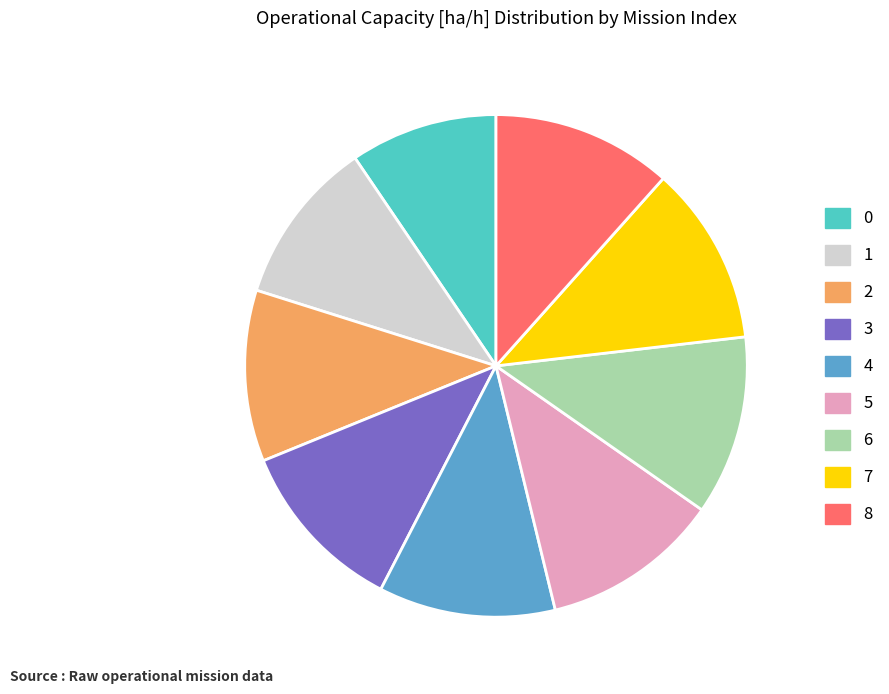

What is the ratio of the value at 2 to the value at 6?

1.0